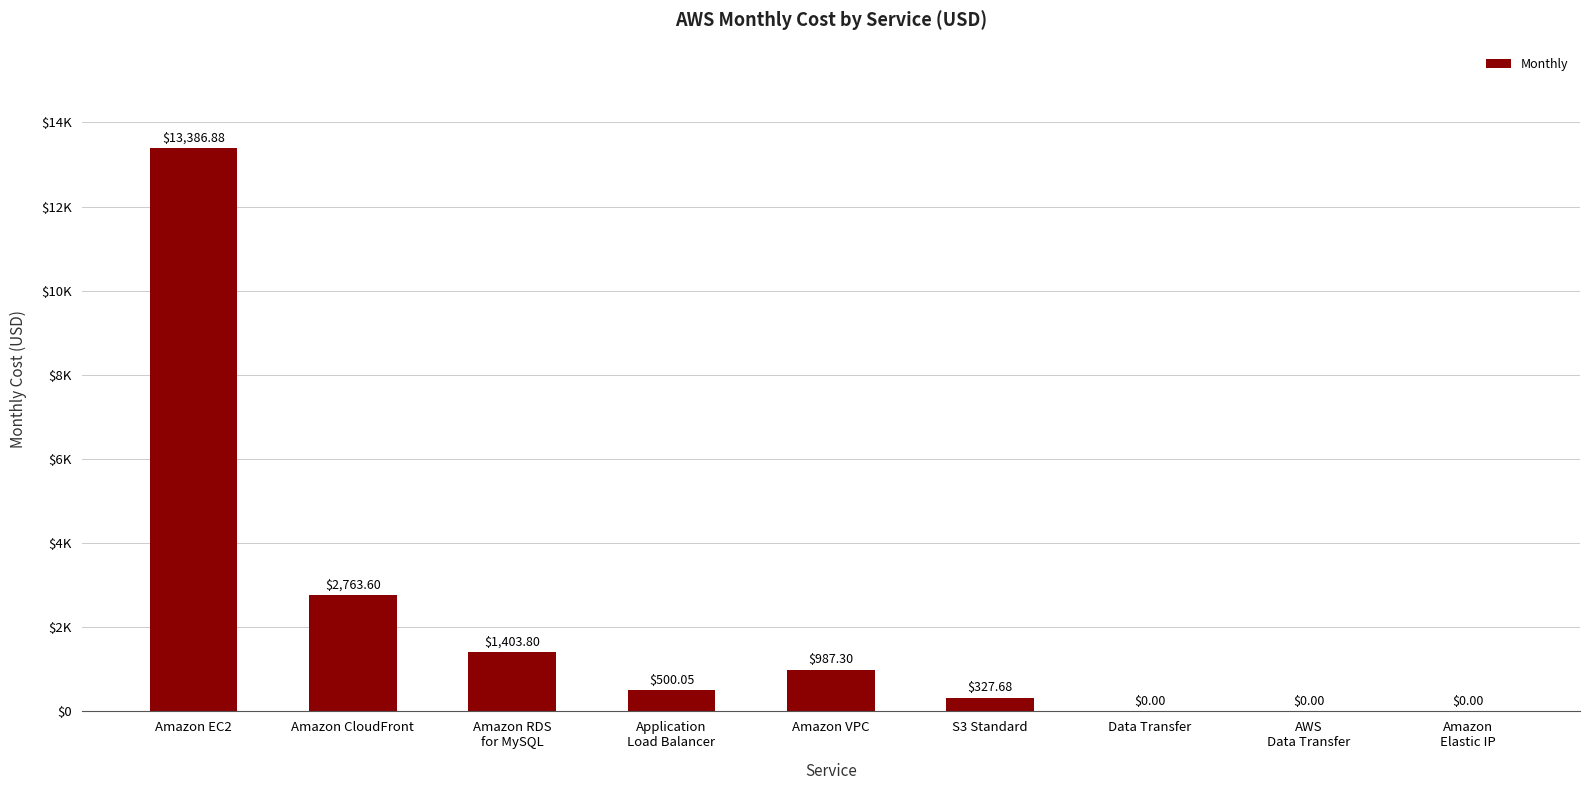

Are the bars horizontal?

No